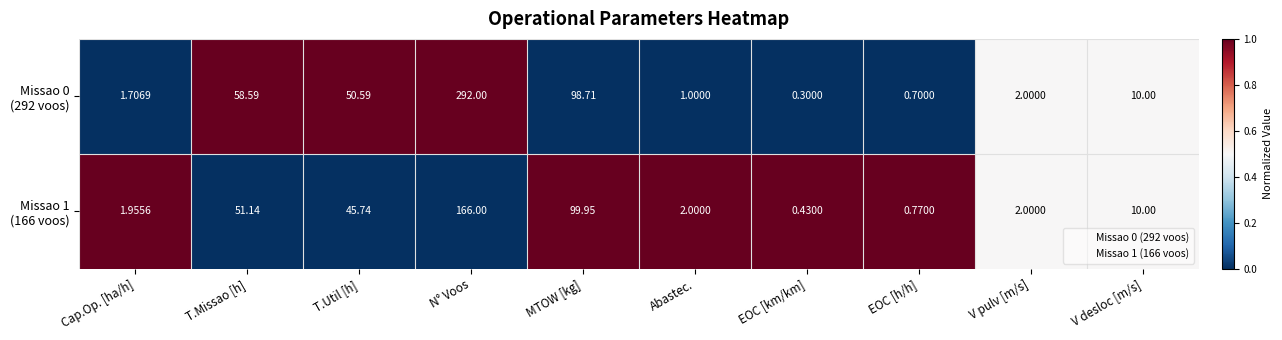

Which label corresponds to the largest value in the chart?

N° Voos